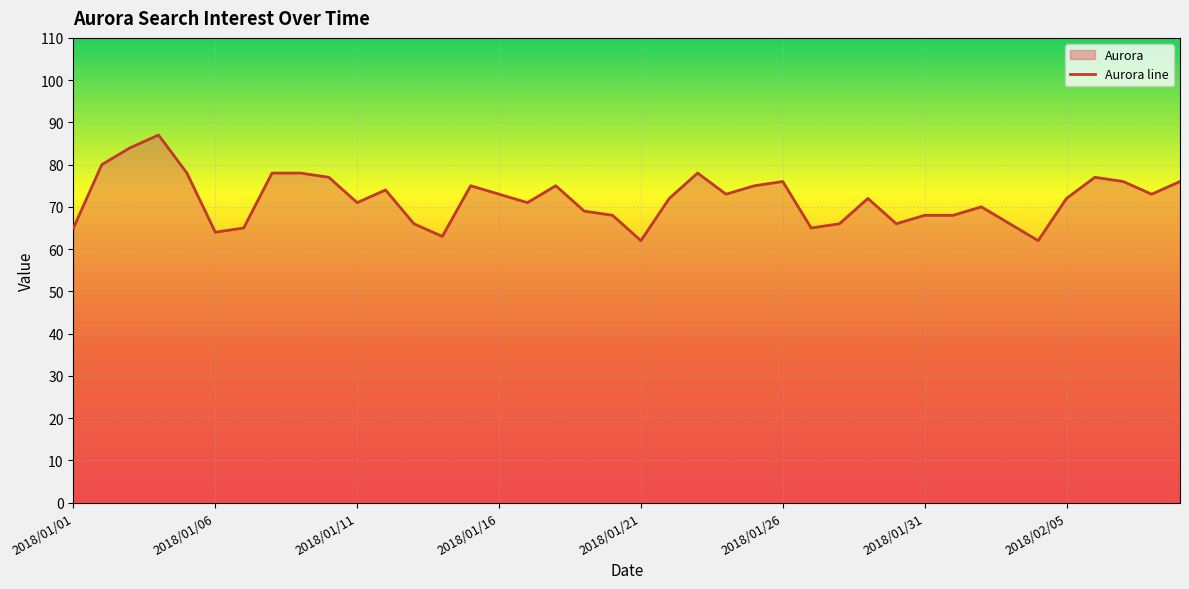

What is the difference between the maximum and minimum values?

25